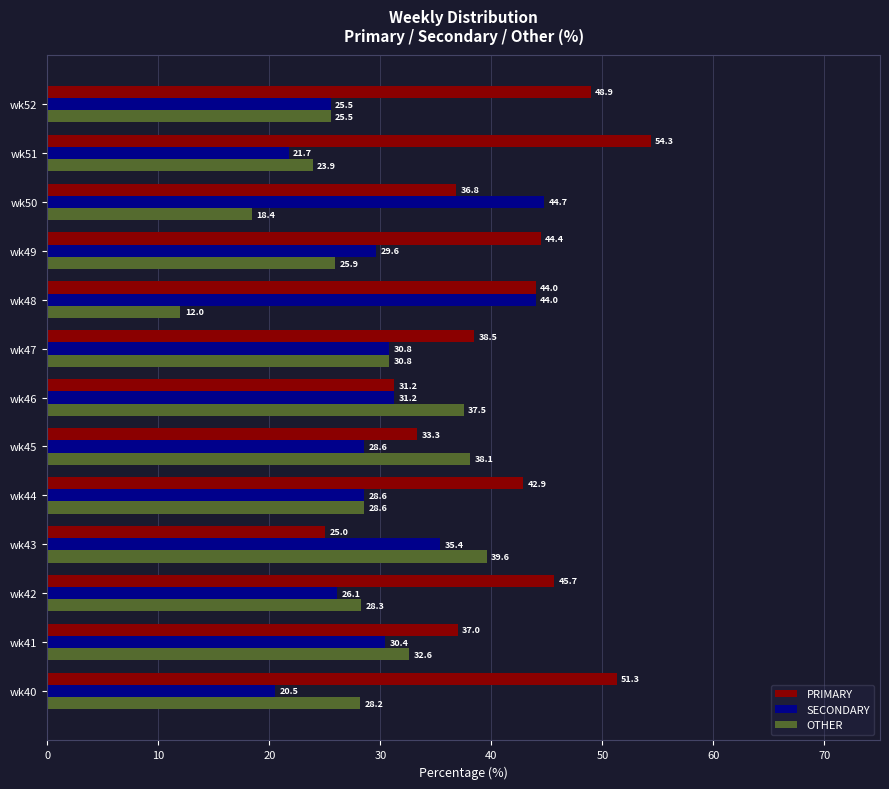

List the series in order of their overall mean, highest first.

PRIMARY, SECONDARY, OTHER